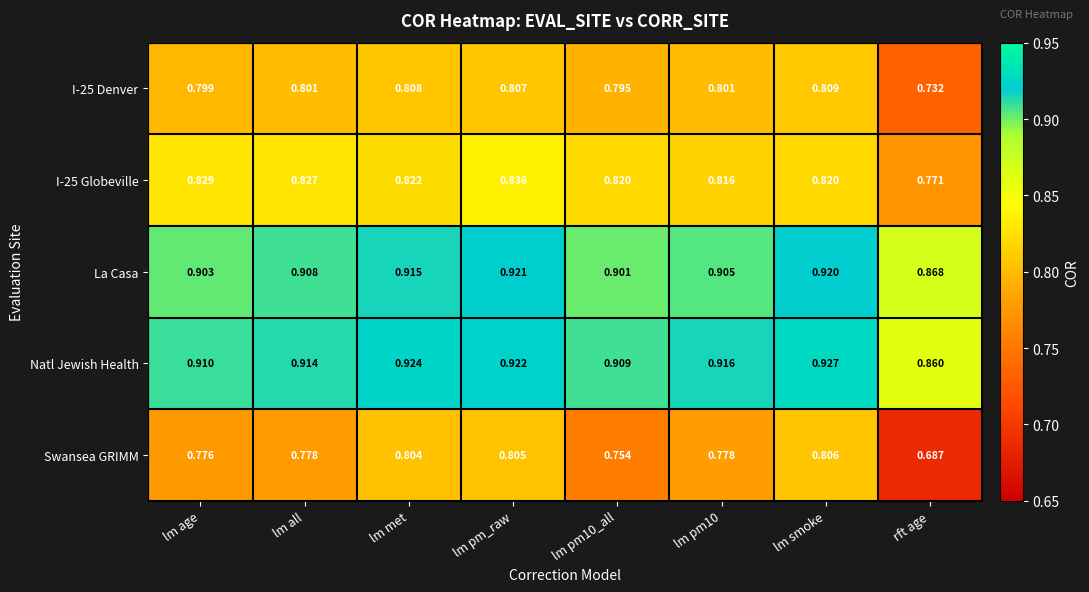

Which series has the largest range (max minus min)?

Swansea GRIMM